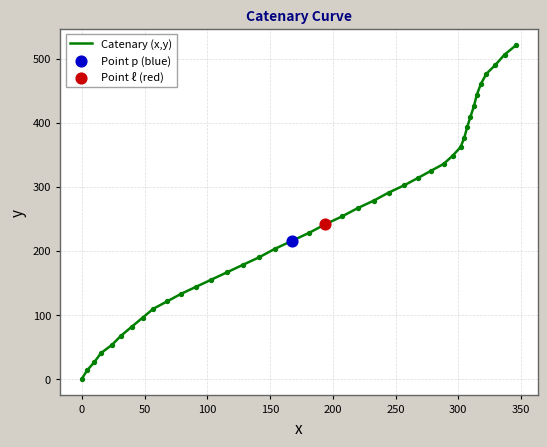

What is the maximum value shown in the chart?

521.0